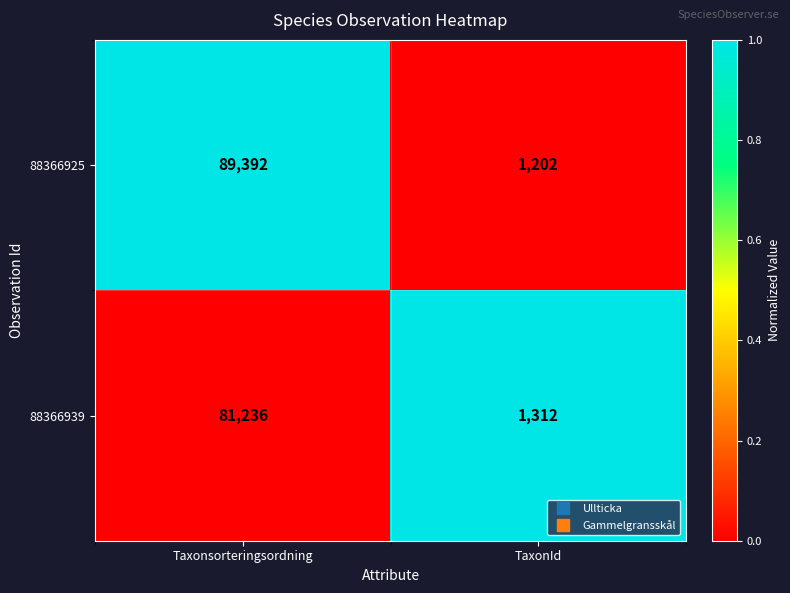

What is the spread (max minus min) of values at TaxonId?

110